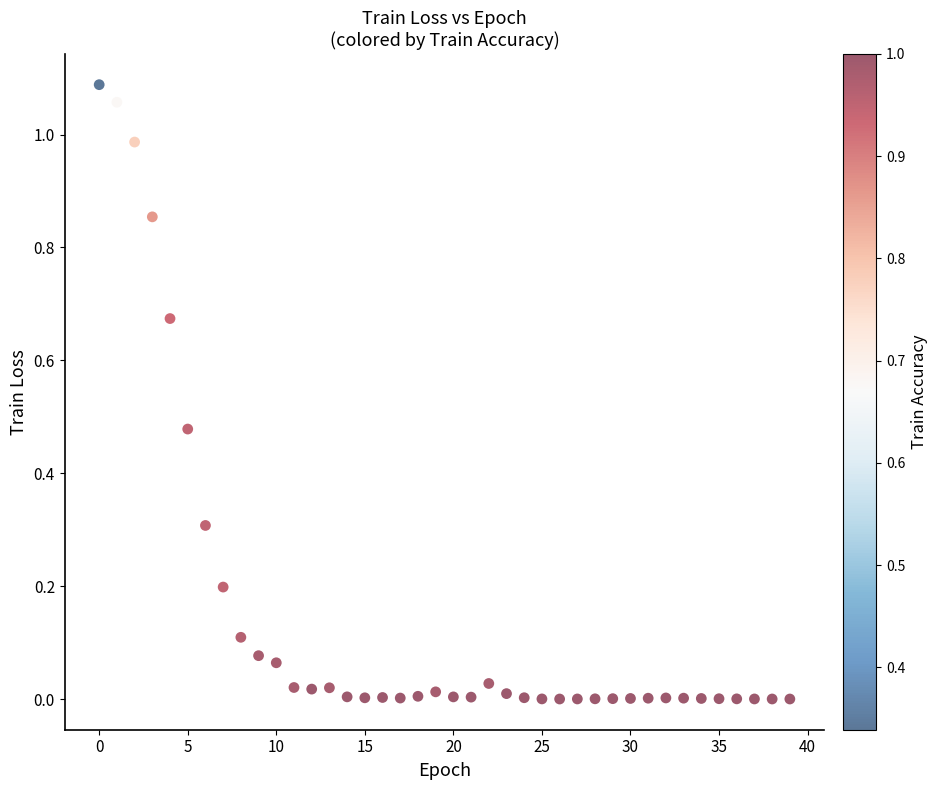

Count the number of points in this scatter plot.

40